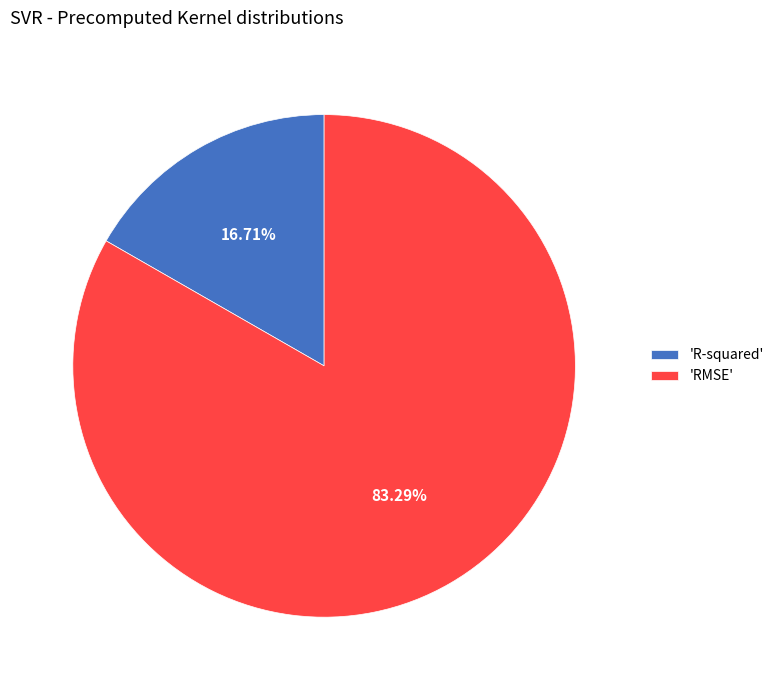

Which slice represents more than half of the pie?

'RMSE'